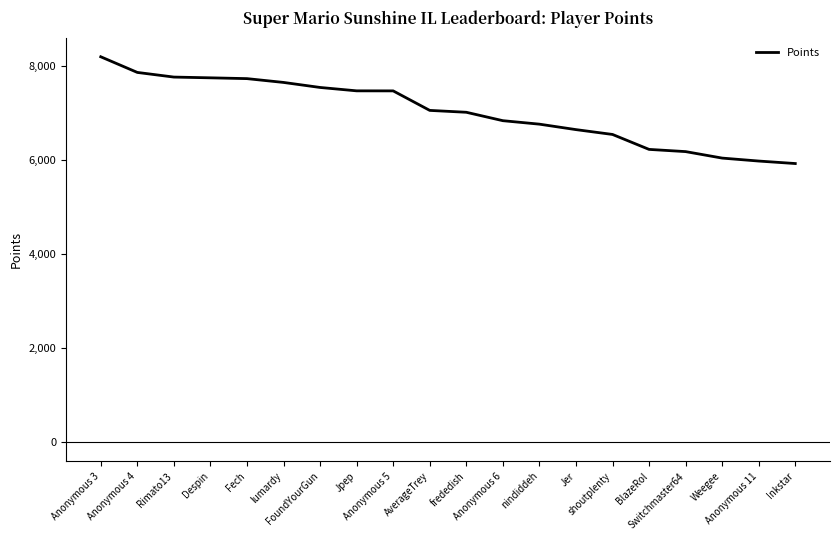

What is the greatest value displayed?

8197